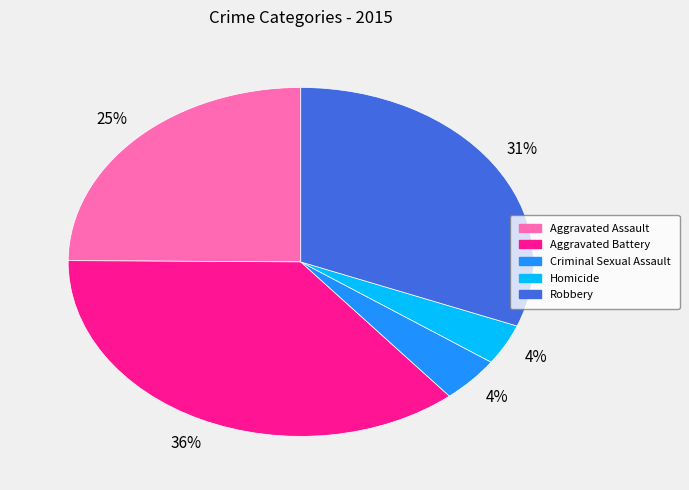

What percentage is the Criminal Sexual Assault slice, to the nearest percent?

4%